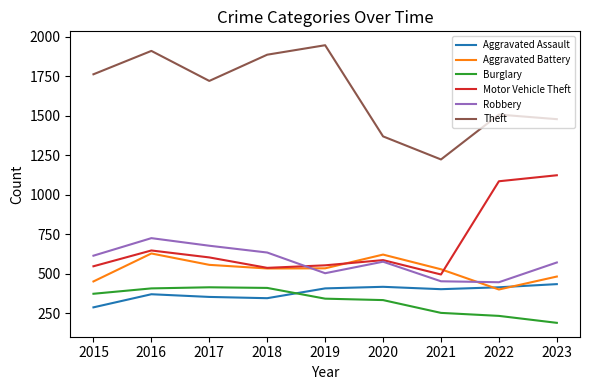

At which label does Theft reach its peak?

2019